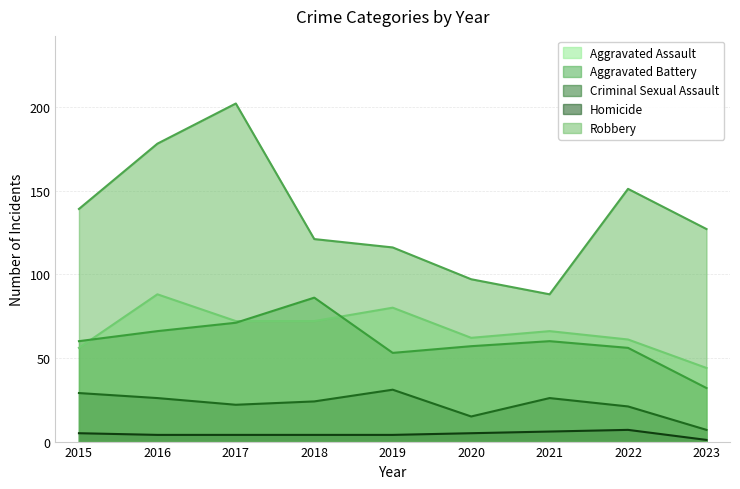

At how many categories does at least one series exceed 27?

9